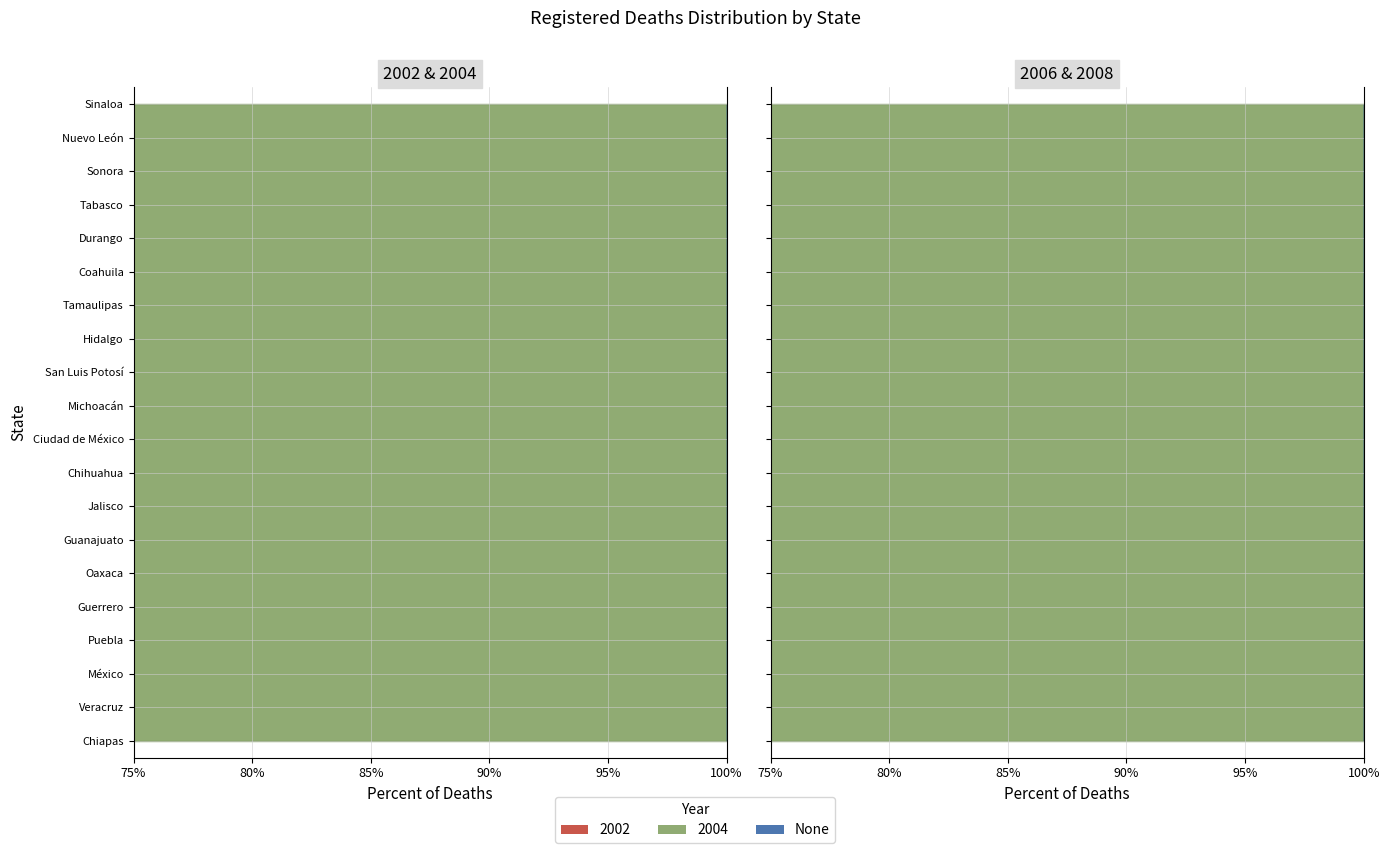

Reading left to right, transcribe all the data shown in this chart.

2002: Chiapas=94	Veracruz=113	México=192	Puebla=88	Guerrero=77	Oaxaca=80	Guanajuato=58	Jalisco=50	Chihuahua=50	Ciudad de México=77	Michoacán=39	San Luis Potosí=42	Hidalgo=31	Tamaulipas=23	Coahuila=23	Durango=14	Tabasco=15	Sonora=23	Nuevo León=22	Sinaloa=19
2004: Chiapas=96	Veracruz=100	México=198	Puebla=87	Guerrero=69	Oaxaca=64	Guanajuato=53	Jalisco=66	Chihuahua=34	Ciudad de México=87	Michoacán=39	San Luis Potosí=32	Hidalgo=34	Tamaulipas=26	Coahuila=15	Durango=24	Tabasco=21	Sonora=18	Nuevo León=12	Sinaloa=18
2006: Chiapas=82	Veracruz=79	México=149	Puebla=63	Guerrero=84	Oaxaca=54	Guanajuato=43	Jalisco=77	Chihuahua=43	Ciudad de México=78	Michoacán=53	San Luis Potosí=19	Hidalgo=26	Tamaulipas=35	Coahuila=14	Durango=26	Tabasco=21	Sonora=25	Nuevo León=24	Sinaloa=20
2008: Chiapas=92	Veracruz=98	México=154	Puebla=62	Guerrero=62	Oaxaca=67	Guanajuato=39	Jalisco=52	Chihuahua=38	Ciudad de México=69	Michoacán=44	San Luis Potosí=17	Hidalgo=28	Tamaulipas=33	Coahuila=19	Durango=23	Tabasco=28	Sonora=14	Nuevo León=23	Sinaloa=18